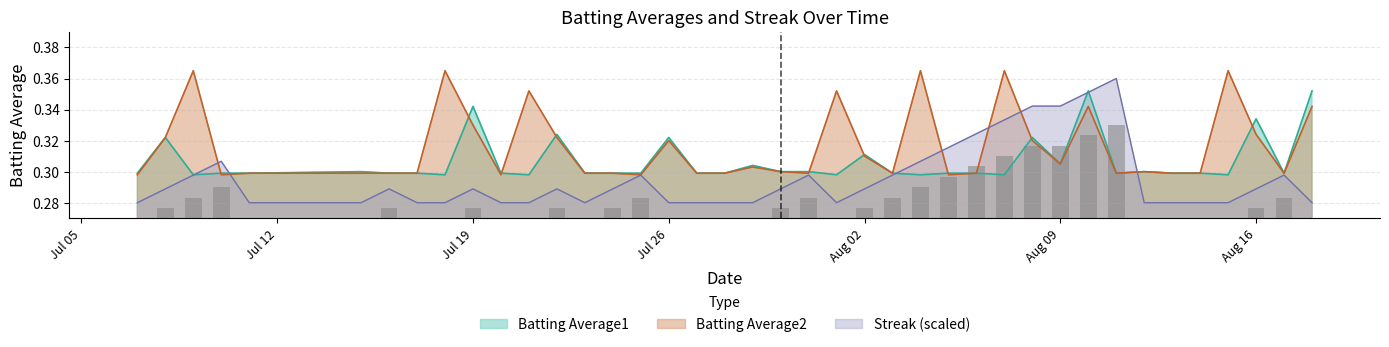

Is it true that Streak (scaled) equals 0.1 at Jul 26?

False